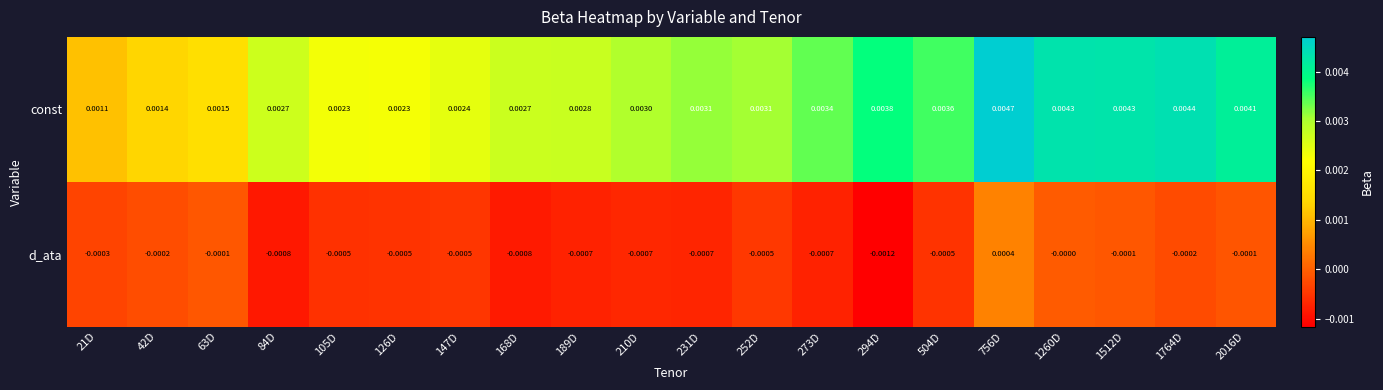

Rank the series by their maximum value, from highest to lowest.

const, d_ata